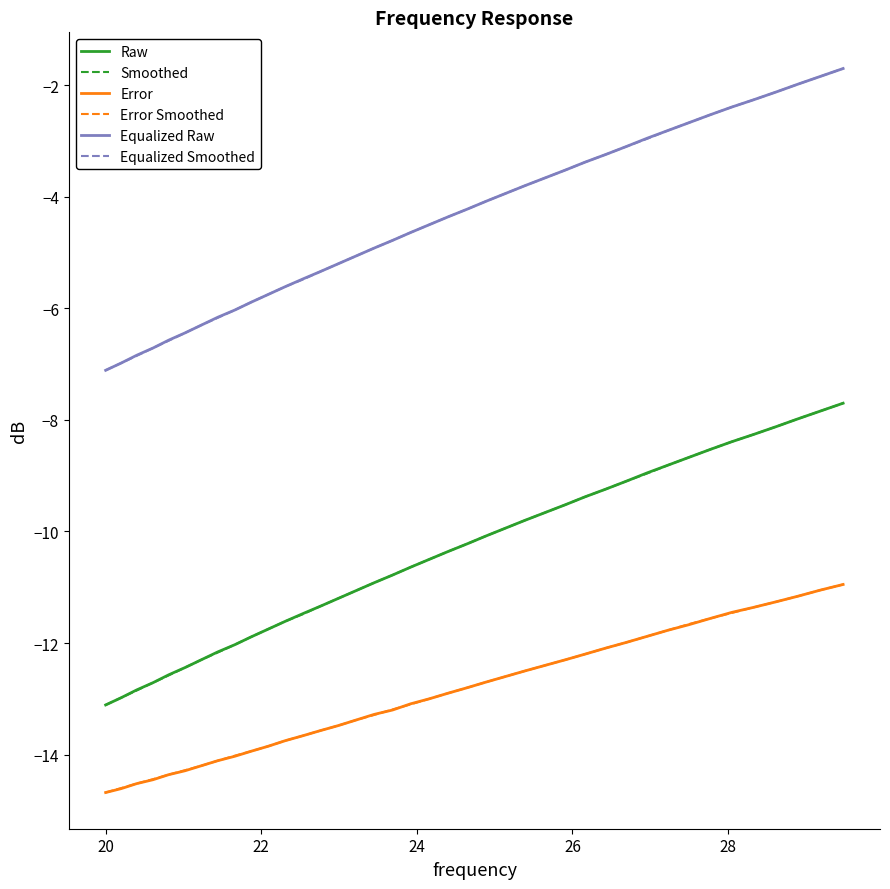

What are all the series names shown in the legend?

Raw, Smoothed, Error, Error Smoothed, Equalized Raw, Equalized Smoothed